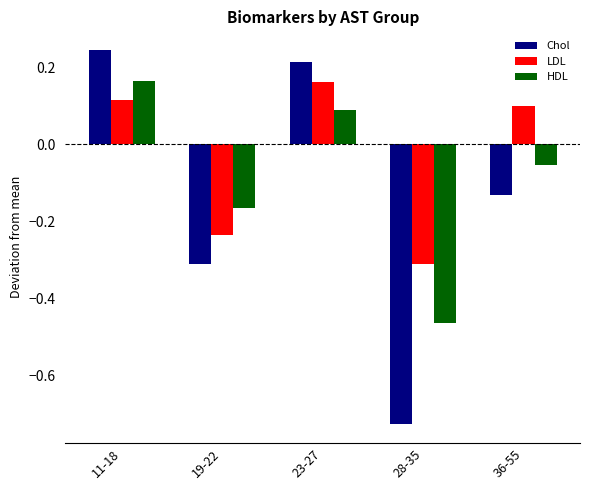

What is the label of the 1st bar from the right?

36-55